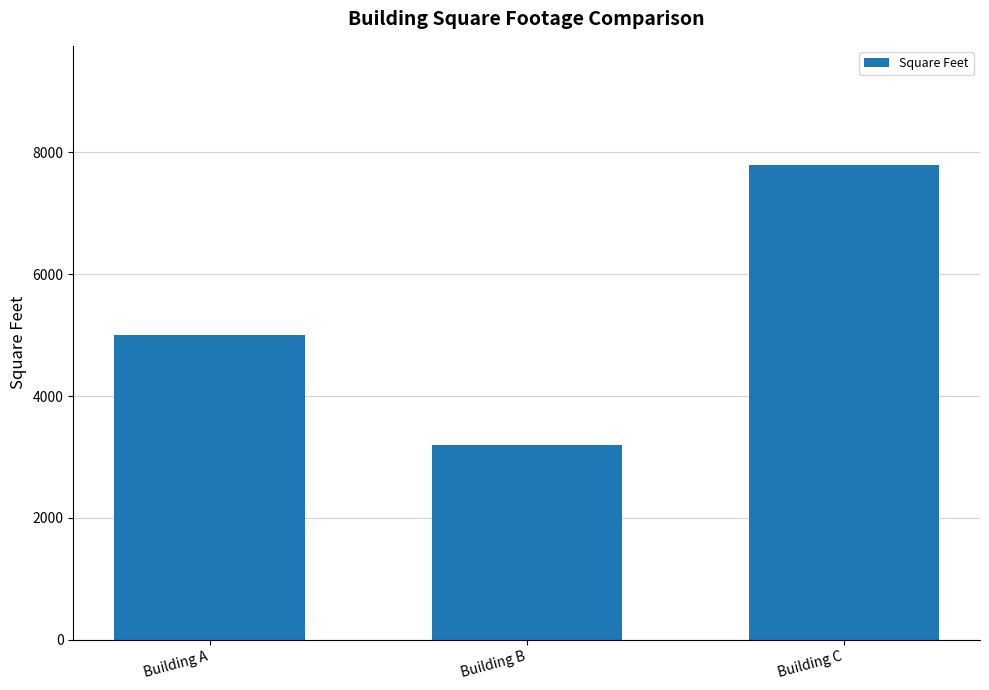

What is the maximum value shown in the chart?

7800